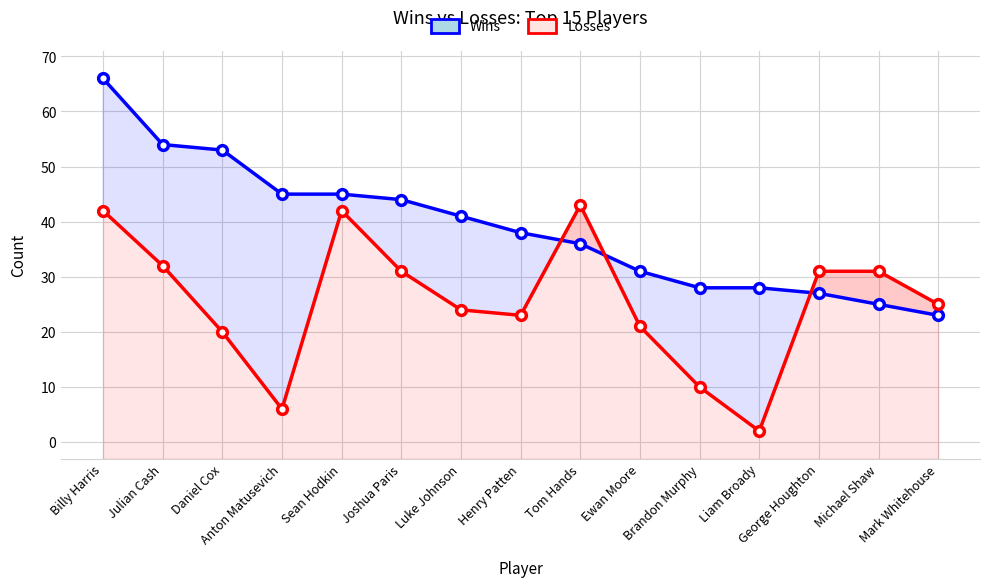

What is the highest value of the Wins series?

66